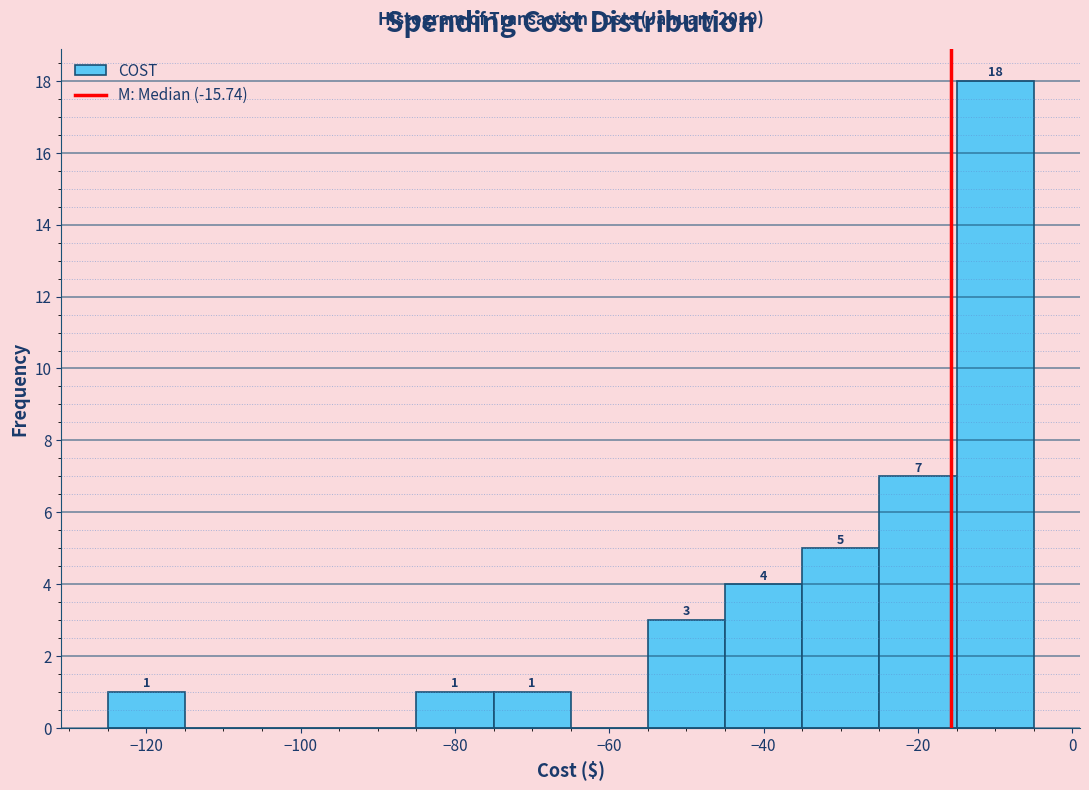

Over which range of the x-axis is the bar tallest?

-15 to -5